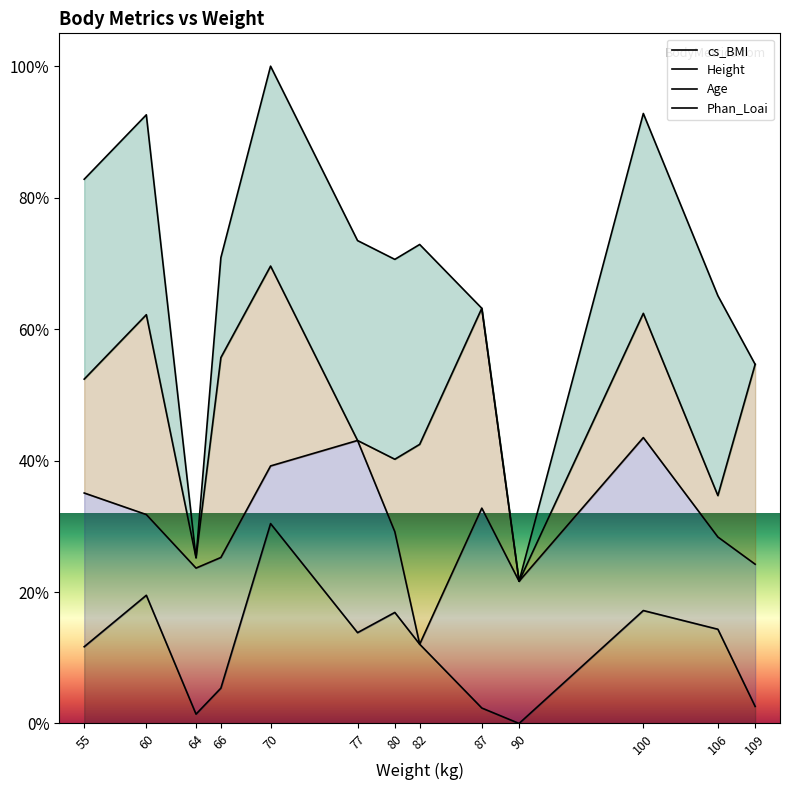

Which series changed the most between 64 and 77?

Phan_Loai